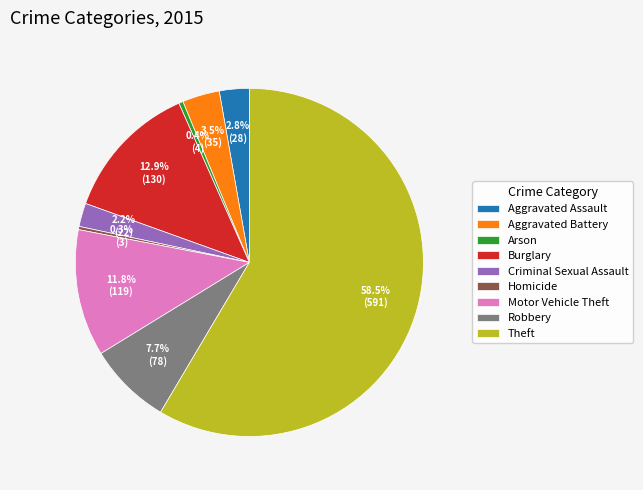

How many segments does this pie chart have?

9